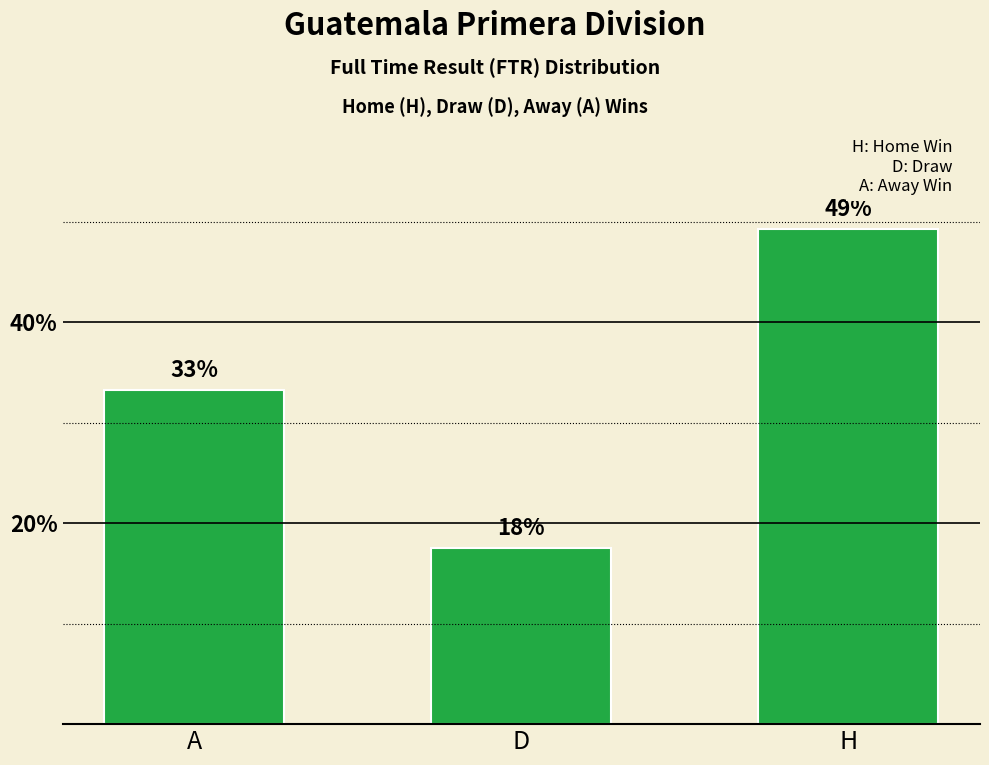

Does the chart contain any negative values?

No